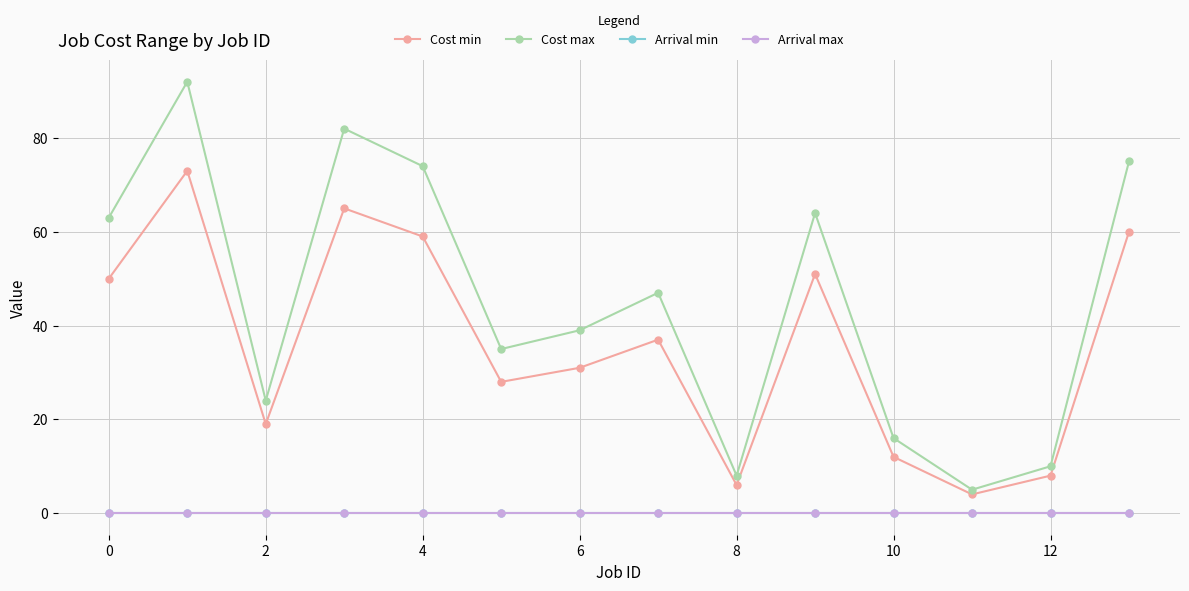

Is this an area chart (filled region under the line)?

No